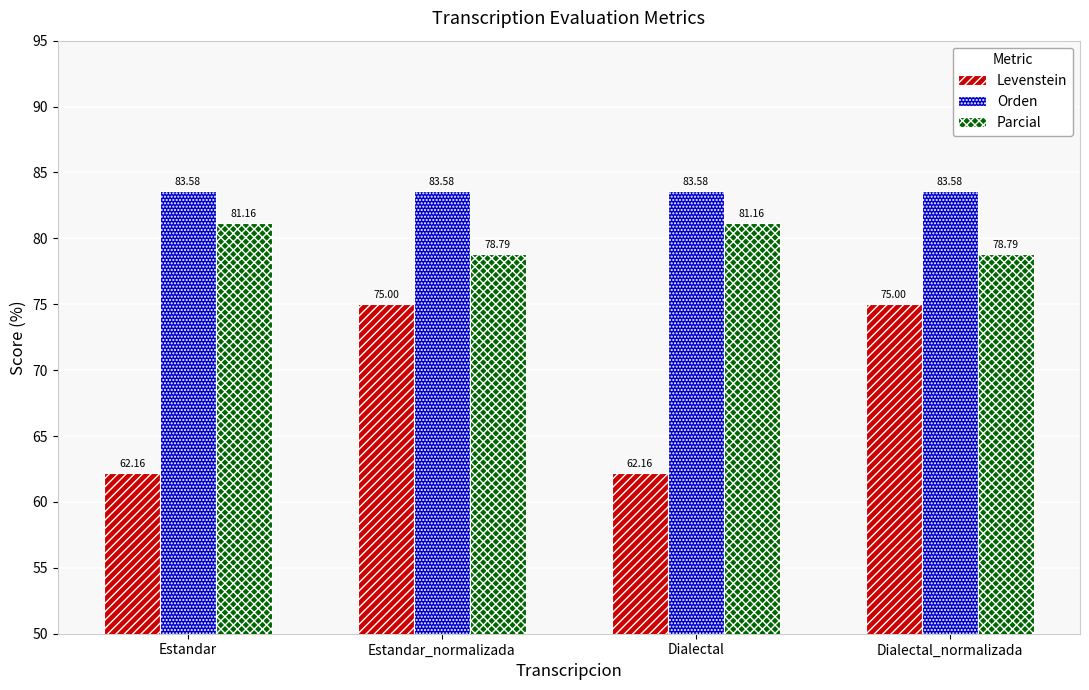

What is the value of the Orden bar at the 2nd from the left?

83.6